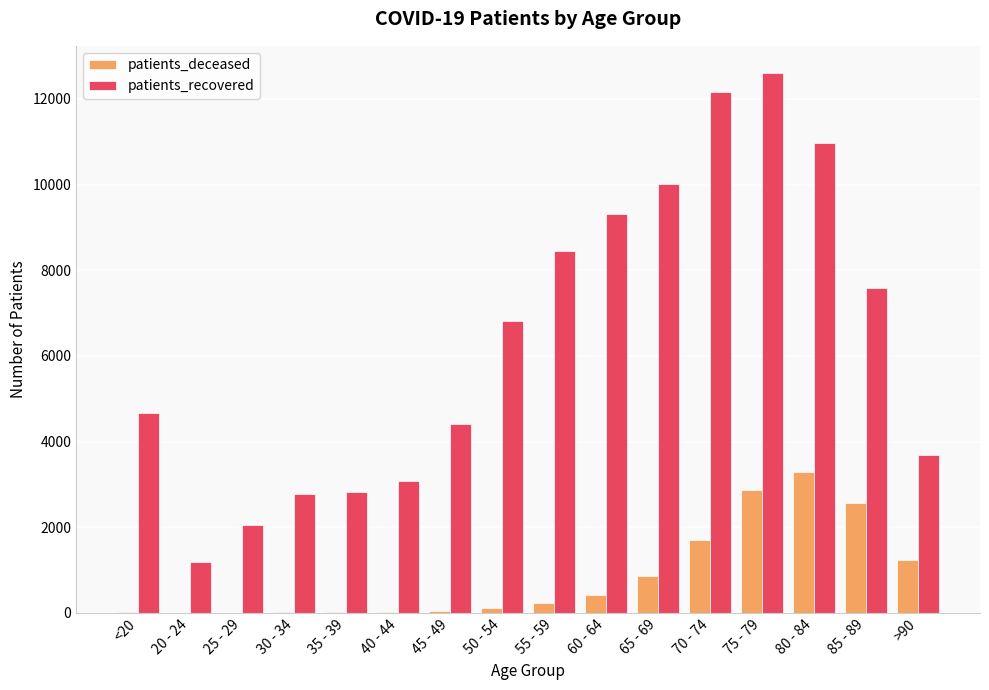

What is the highest value of the patients_deceased series?

3291